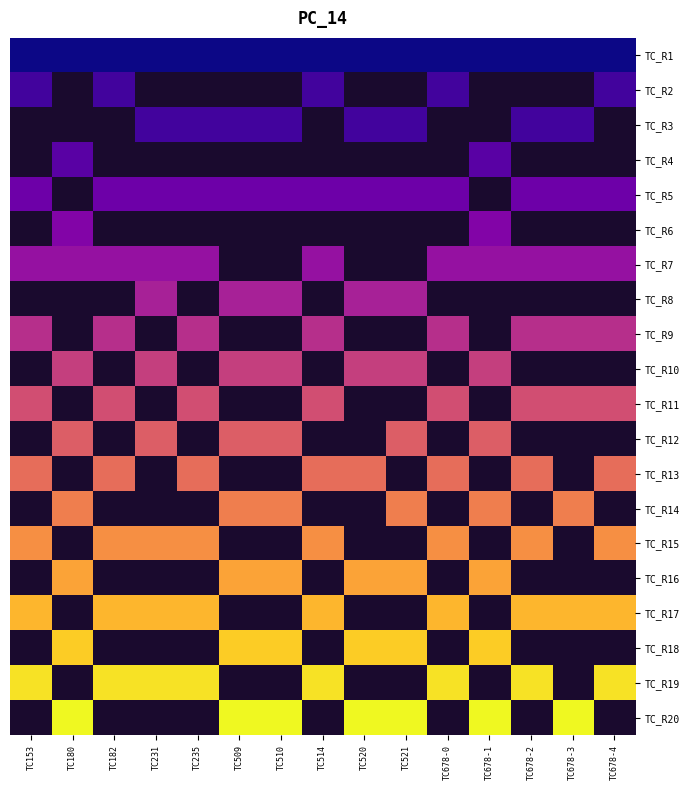

Which category has the highest value across all series?

TC180